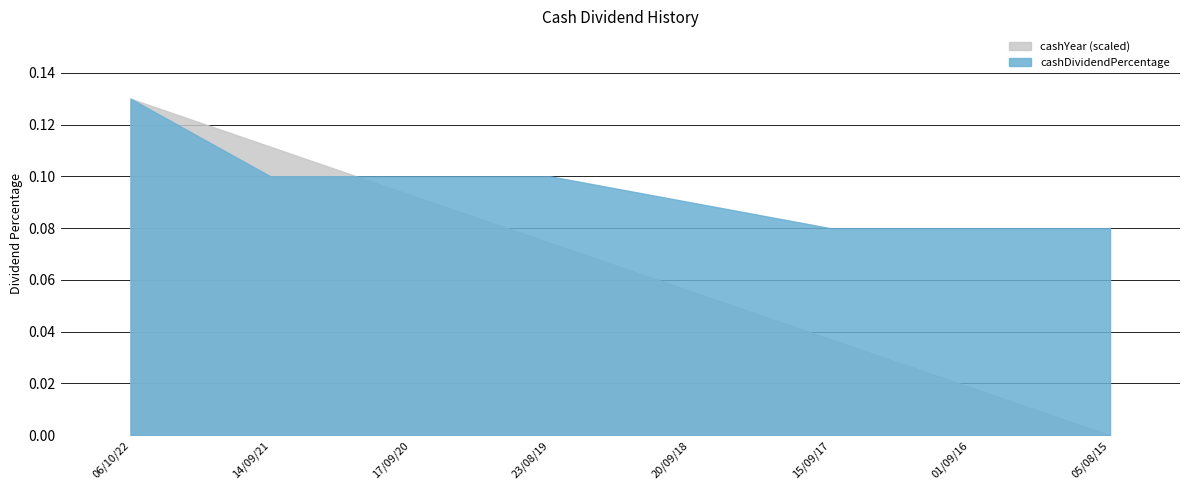

How many lines are shown in the chart?

2